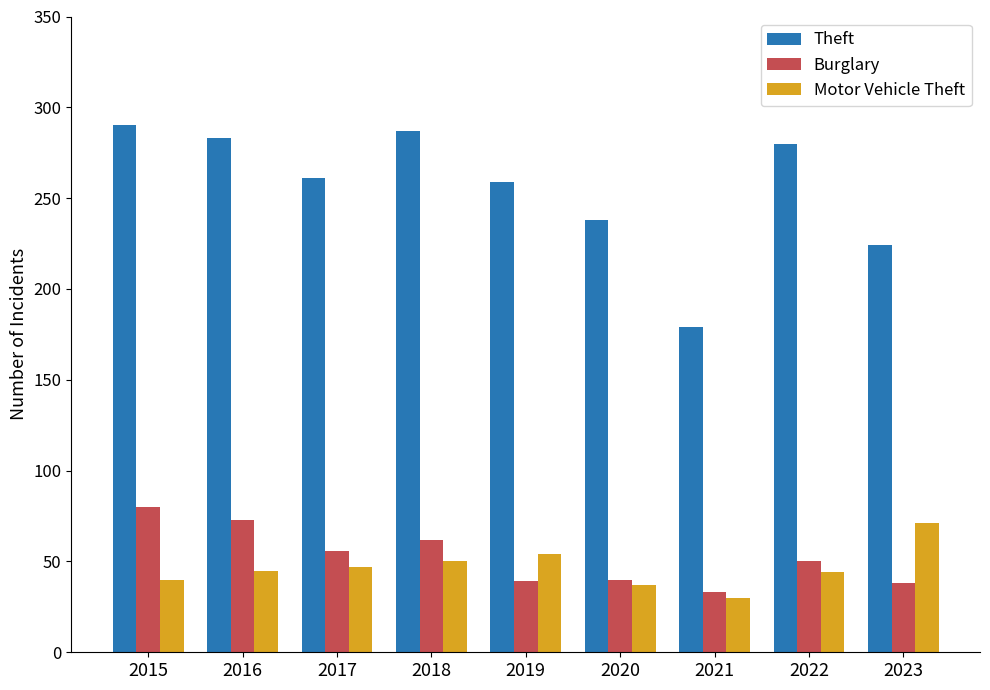

Which series has the widest spread of values?

Theft